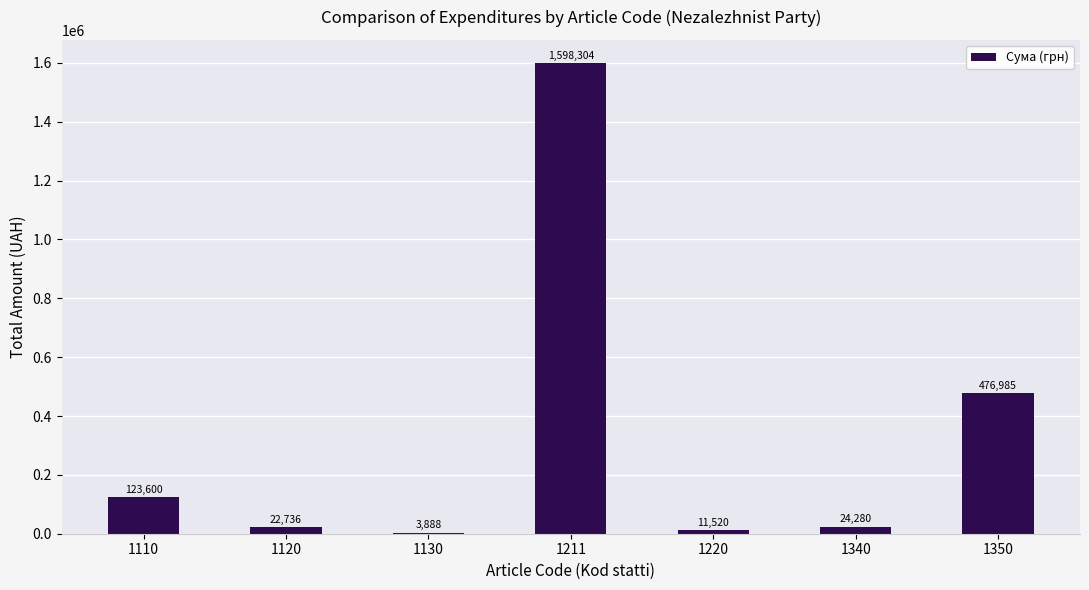

Reading right to left, list all the values displayed in this chart.

1350=476985	1340=24280	1220=11520	1211=1598304	1130=3888	1120=22736	1110=123600